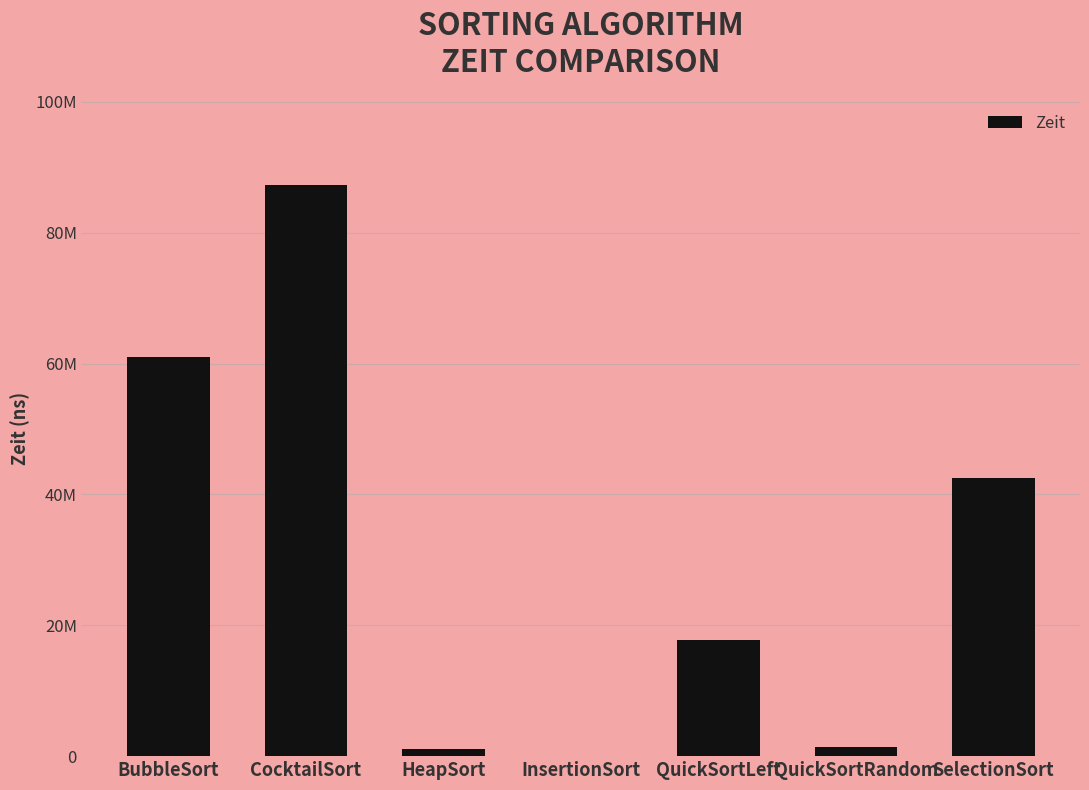

How many categories are shown in the chart?

7